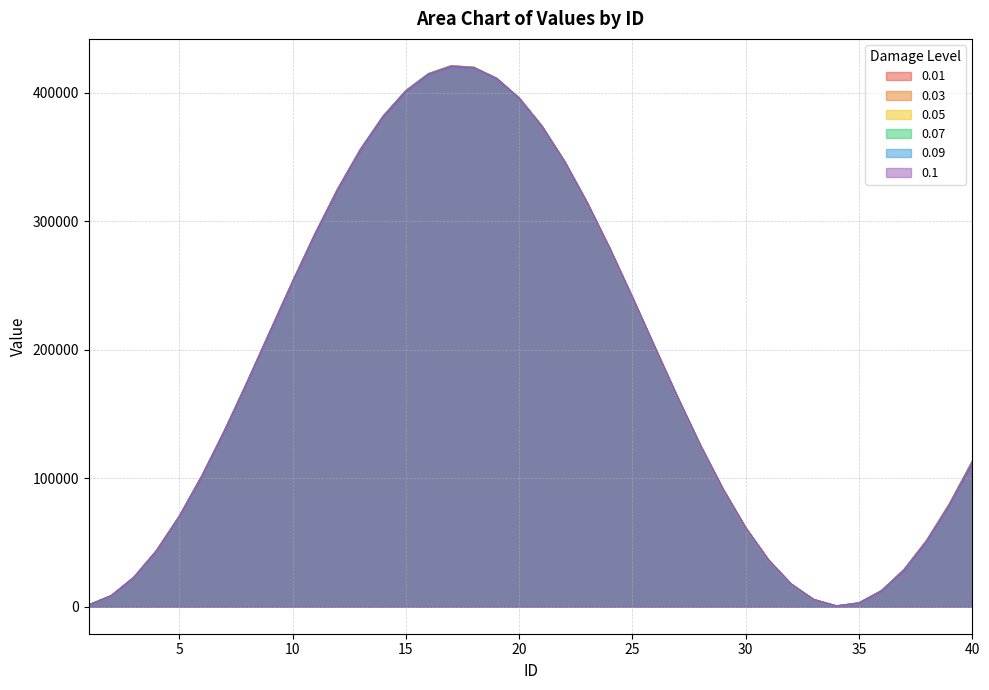

Count the number of categories in the chart.

40